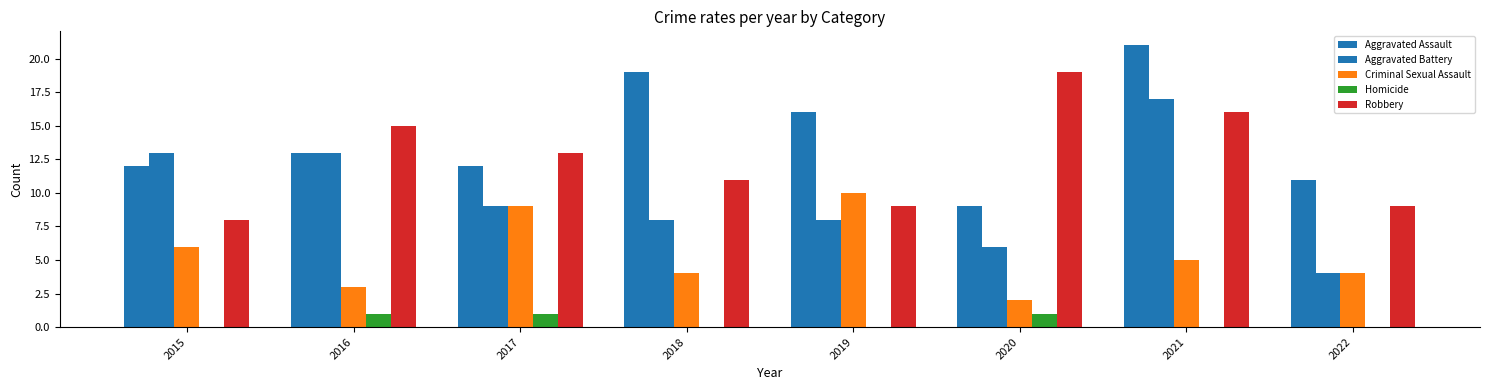

How many series are shown in this chart?

5